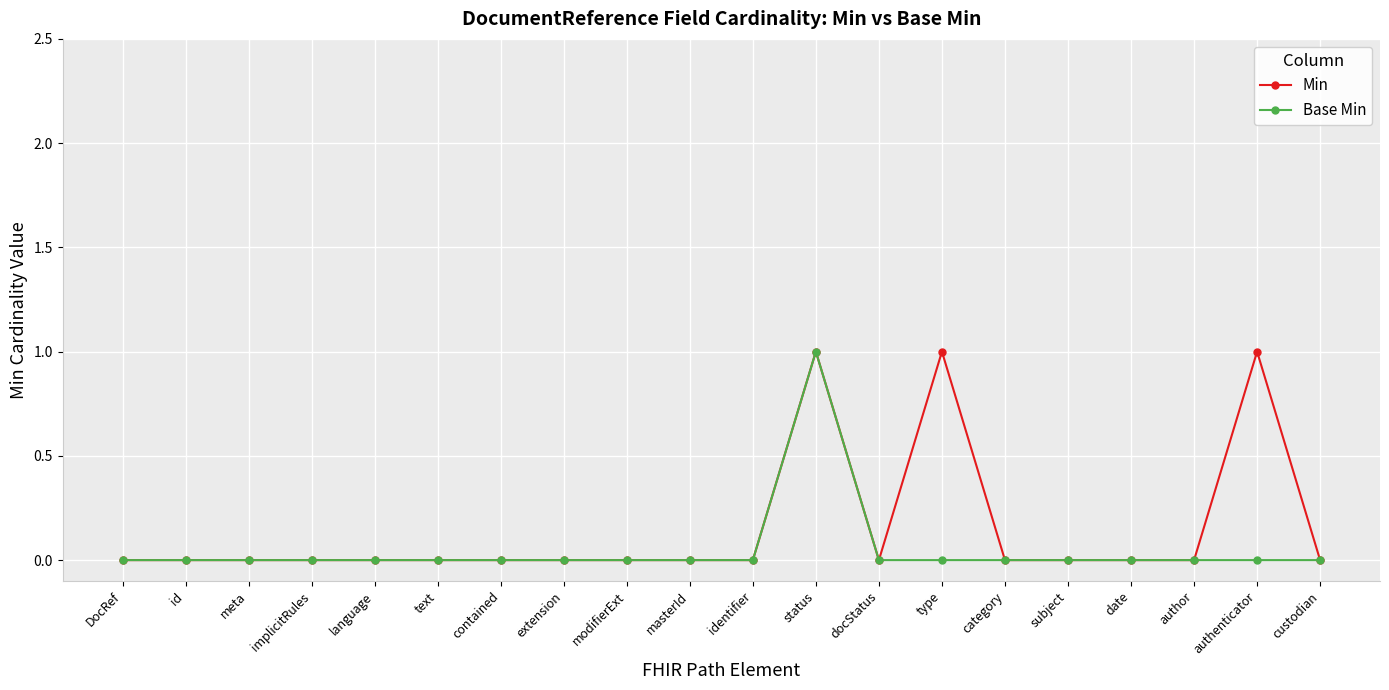

At authenticator, list the series in order from largest to smallest.

Min, Base Min